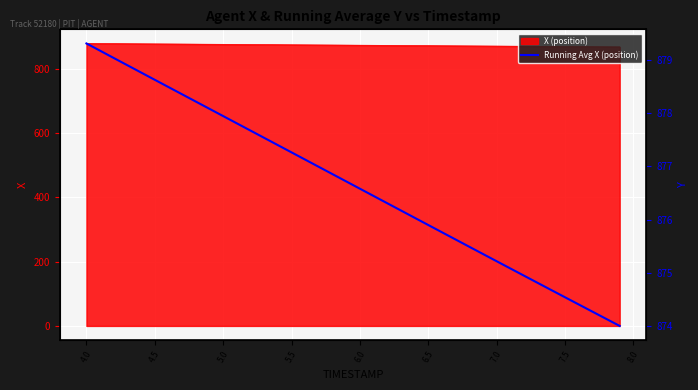

Reading left to right, extract all data points from this chart.

879.3	879.2	879.0	878.9	878.8	878.6	878.5	878.4	878.2	878.1	877.9	877.8	877.7	877.5	877.4	877.3	877.1	877.0	876.9	876.7	876.6	876.4	876.3	876.2	876.0	875.9	875.8	875.6	875.5	875.4	875.2	875.1	874.9	874.8	874.7	874.5	874.4	874.3	874.1	874.0